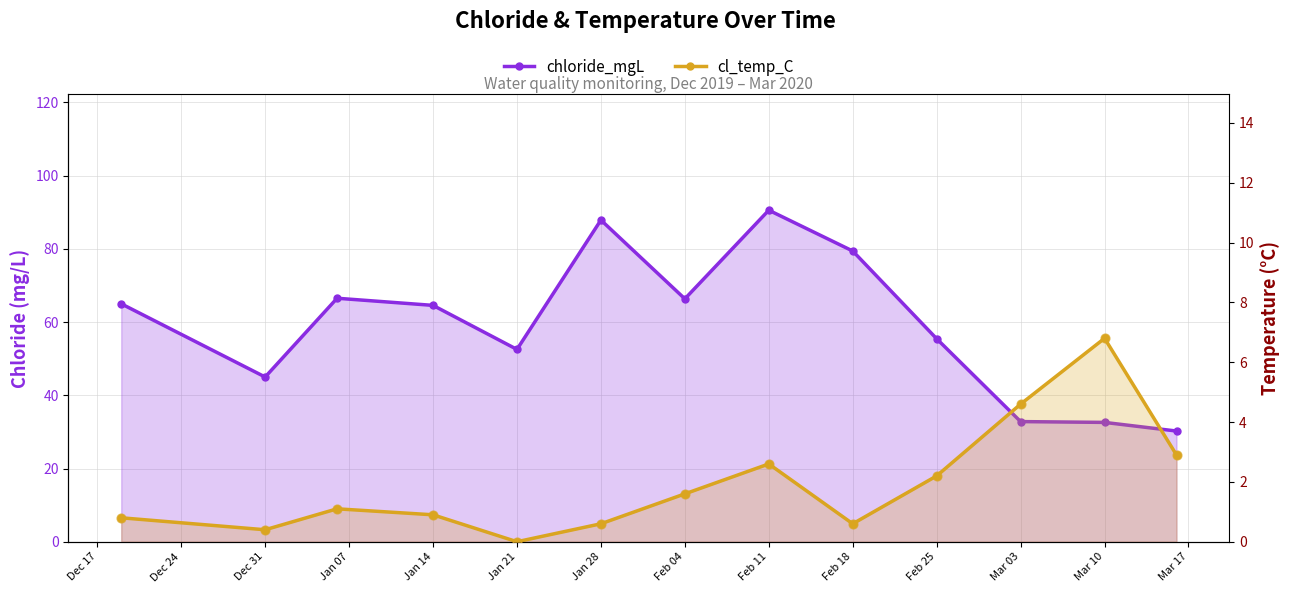

At how many categories does at least one series exceed 47?

9